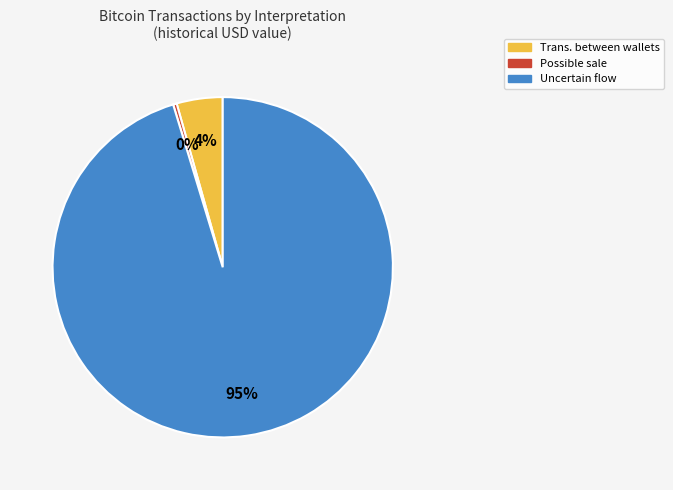

How many segments does this pie chart have?

3